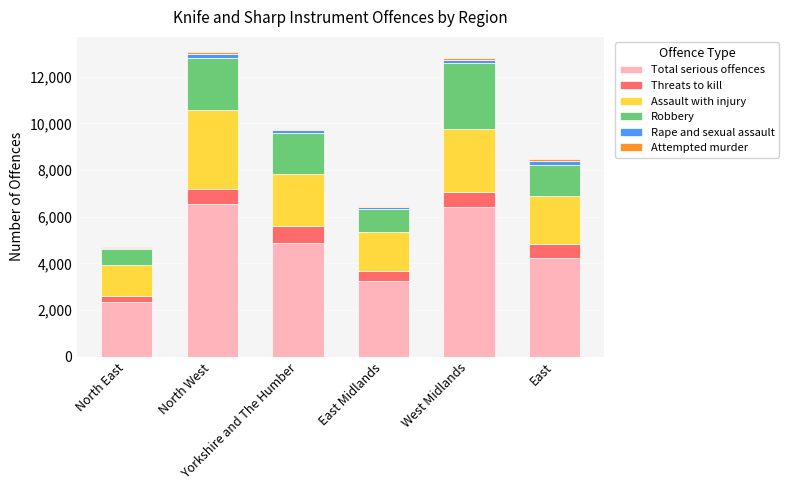

What is the maximum value for Total serious offences?

6536